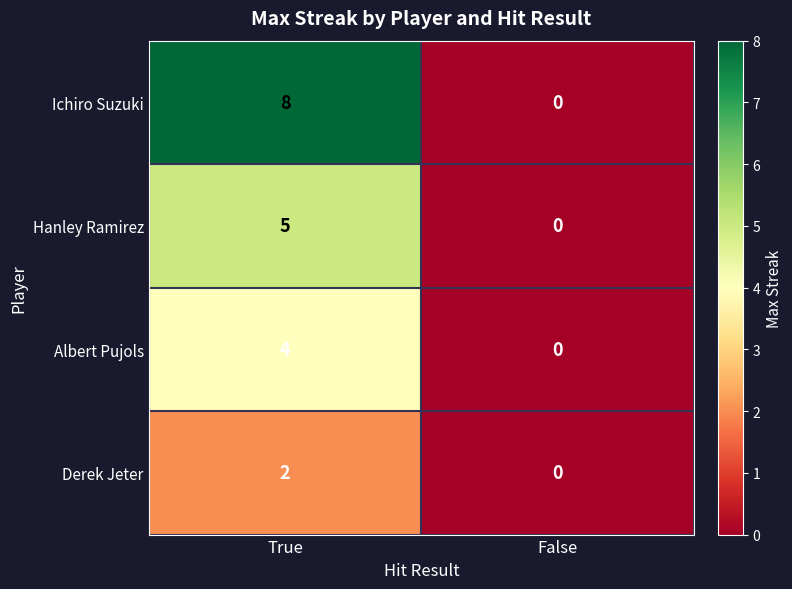

Reading left to right, list all the values displayed in this chart.

Ichiro Suzuki: 8	0
Hanley Ramirez: 5	0
Albert Pujols: 4	0
Derek Jeter: 2	0